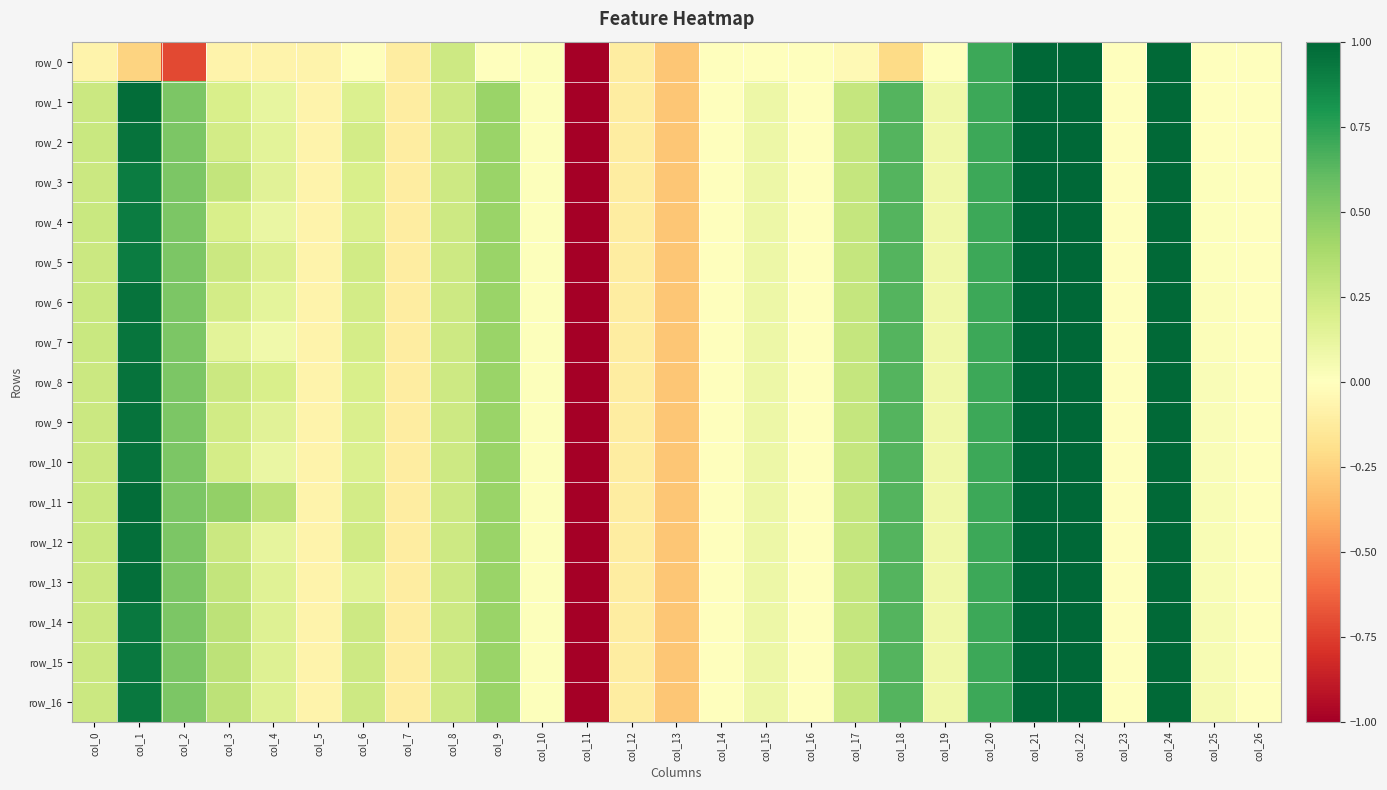

Reading left to right, extract all data points from this chart.

row_0: -0.1	-0.2	-0.7	-0.1	-0.1	-0.1	-0.0	-0.1	0.2	0.0	0.0	-5.1	-0.1	-0.3	-0.0	-0.0	-0.0	-0.0	-0.2	-0.0	0.7	1.0	1.0	0.0	1.0	0.0	0.0
row_1: 0.3	1.0	0.5	0.2	0.1	-0.1	0.2	-0.1	0.2	0.4	0.0	-5.1	-0.1	-0.3	-0.0	0.1	-0.0	0.3	0.6	0.1	0.7	1.0	1.0	0.0	1.0	0.0	0.0
row_2: 0.3	1.0	0.5	0.2	0.1	-0.1	0.2	-0.1	0.2	0.4	0.0	-5.1	-0.1	-0.3	-0.0	0.1	-0.0	0.3	0.6	0.1	0.7	1.0	1.0	0.0	1.0	0.0	0.0
row_3: 0.3	0.9	0.5	0.3	0.2	-0.1	0.2	-0.1	0.2	0.4	0.0	-5.1	-0.1	-0.3	-0.0	0.1	-0.0	0.3	0.6	0.1	0.7	1.0	1.0	0.0	1.0	0.0	0.0
row_4: 0.3	0.9	0.5	0.2	0.1	-0.1	0.2	-0.1	0.2	0.4	0.0	-5.1	-0.1	-0.3	-0.0	0.1	-0.0	0.3	0.6	0.1	0.7	1.0	1.0	0.0	1.0	0.0	0.0
row_5: 0.2	0.9	0.5	0.3	0.2	-0.1	0.2	-0.1	0.2	0.4	0.0	-5.1	-0.1	-0.3	-0.0	0.1	-0.0	0.3	0.6	0.1	0.7	1.0	1.0	0.0	1.0	0.0	0.0
row_6: 0.3	1.0	0.5	0.2	0.1	-0.1	0.2	-0.1	0.2	0.4	0.0	-5.1	-0.1	-0.3	-0.0	0.1	-0.0	0.3	0.6	0.1	0.7	1.0	1.0	0.0	1.0	0.0	0.0
row_7: 0.3	0.9	0.5	0.1	0.1	-0.1	0.2	-0.1	0.2	0.4	0.0	-5.1	-0.1	-0.3	-0.0	0.1	-0.0	0.3	0.6	0.1	0.7	1.0	1.0	0.0	1.0	0.0	0.0
row_8: 0.3	1.0	0.5	0.2	0.2	-0.1	0.2	-0.1	0.2	0.4	0.0	-5.1	-0.1	-0.3	-0.0	0.1	-0.0	0.3	0.6	0.1	0.7	1.0	1.0	0.0	1.0	0.0	0.0
row_9: 0.3	1.0	0.5	0.2	0.2	-0.1	0.2	-0.1	0.2	0.4	0.0	-5.1	-0.1	-0.3	-0.0	0.1	-0.0	0.3	0.6	0.1	0.7	1.0	1.0	0.0	1.0	0.0	0.0
row_10: 0.3	1.0	0.5	0.2	0.1	-0.1	0.2	-0.1	0.2	0.4	0.0	-5.1	-0.1	-0.3	-0.0	0.1	-0.0	0.3	0.6	0.1	0.7	1.0	1.0	0.0	1.0	0.0	0.0
row_11: 0.3	1.0	0.5	0.5	0.3	-0.1	0.2	-0.1	0.2	0.4	0.0	-5.1	-0.1	-0.3	-0.0	0.1	-0.0	0.3	0.6	0.1	0.7	1.0	1.0	0.0	1.0	0.0	0.0
row_12: 0.3	1.0	0.5	0.3	0.1	-0.1	0.2	-0.1	0.2	0.4	0.0	-5.1	-0.1	-0.3	-0.0	0.1	-0.0	0.3	0.6	0.1	0.7	1.0	1.0	0.0	1.0	0.0	0.0
row_13: 0.3	1.0	0.5	0.3	0.2	-0.1	0.2	-0.1	0.2	0.4	0.0	-5.1	-0.1	-0.3	-0.0	0.1	-0.0	0.3	0.6	0.1	0.7	1.0	1.0	0.0	1.0	0.0	0.0
row_14: 0.3	0.9	0.5	0.3	0.2	-0.1	0.2	-0.1	0.2	0.4	0.0	-5.1	-0.1	-0.3	-0.0	0.1	-0.0	0.3	0.6	0.1	0.7	1.0	1.0	0.0	1.0	0.0	0.0
row_15: 0.3	0.9	0.5	0.3	0.2	-0.1	0.2	-0.1	0.2	0.4	0.0	-5.1	-0.1	-0.3	-0.0	0.1	-0.0	0.3	0.6	0.1	0.7	1.0	1.0	0.0	1.0	0.0	0.0
row_16: 0.3	0.9	0.5	0.3	0.2	-0.1	0.2	-0.1	0.2	0.4	0.0	-5.1	-0.1	-0.3	-0.0	0.1	-0.0	0.3	0.6	0.1	0.7	1.0	1.0	0.0	1.0	0.0	0.0